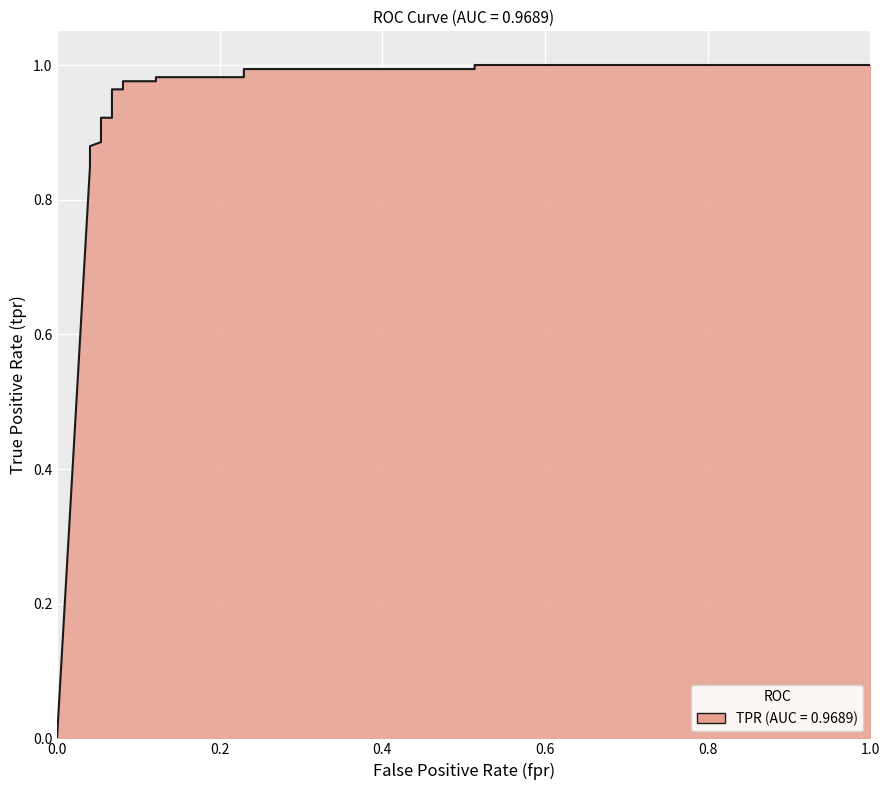

What is the difference between the maximum and minimum values?

1.0